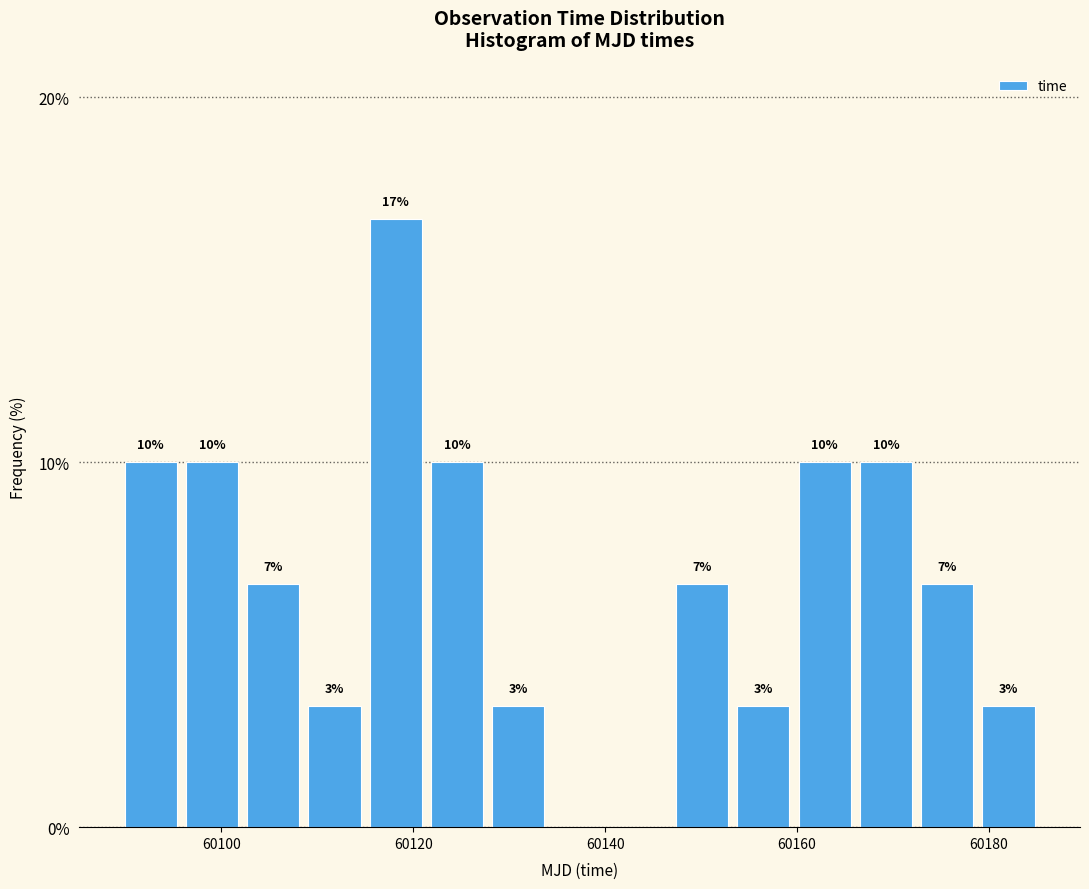

Around what value on the x-axis is the tallest bar? Give the approximate position of its centre, as read against the axis.

60118